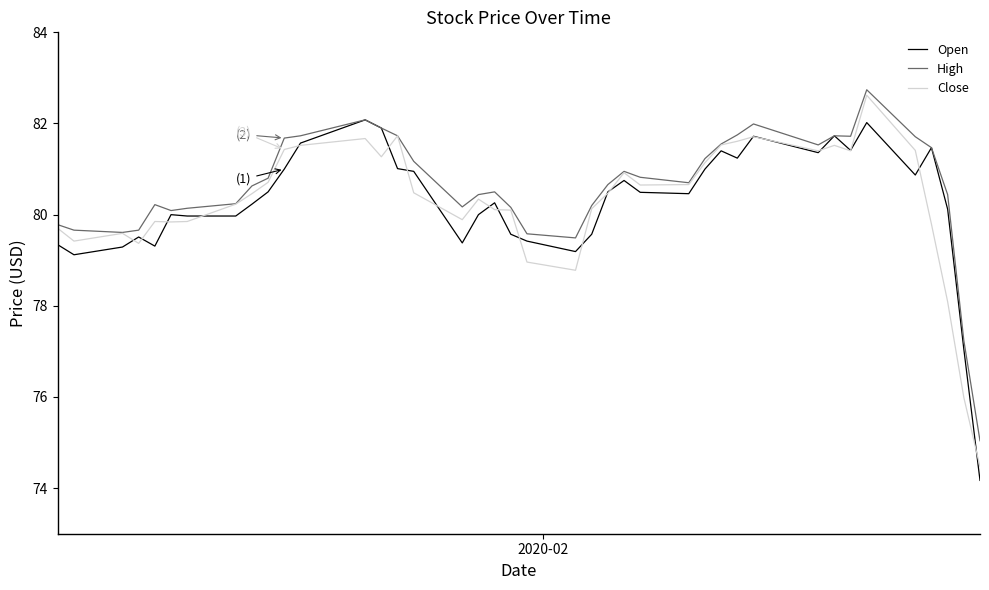

Is this an area chart (filled region under the line)?

No